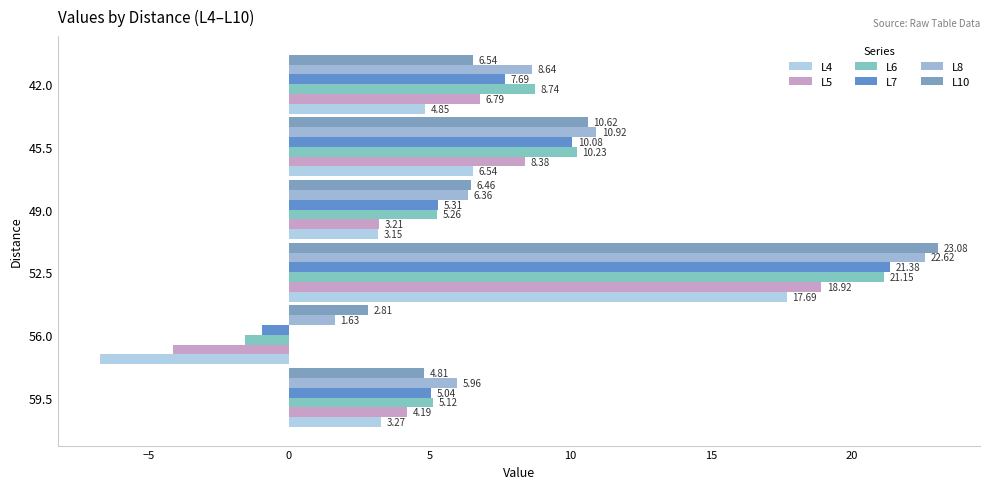

What position from the right is 45.5?

2